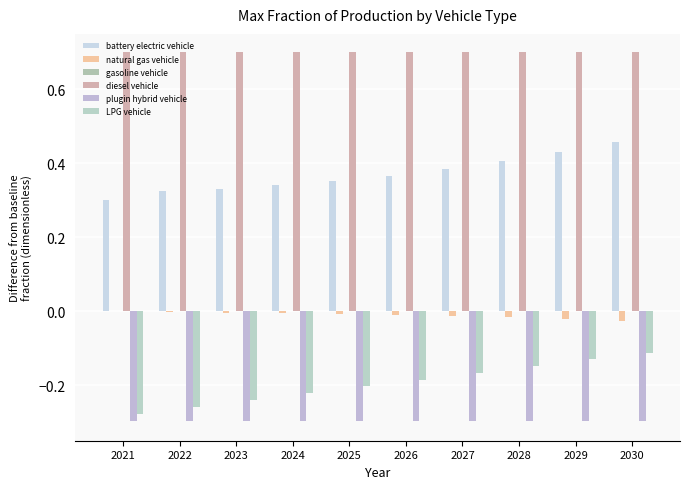

Are the bars horizontal?

No